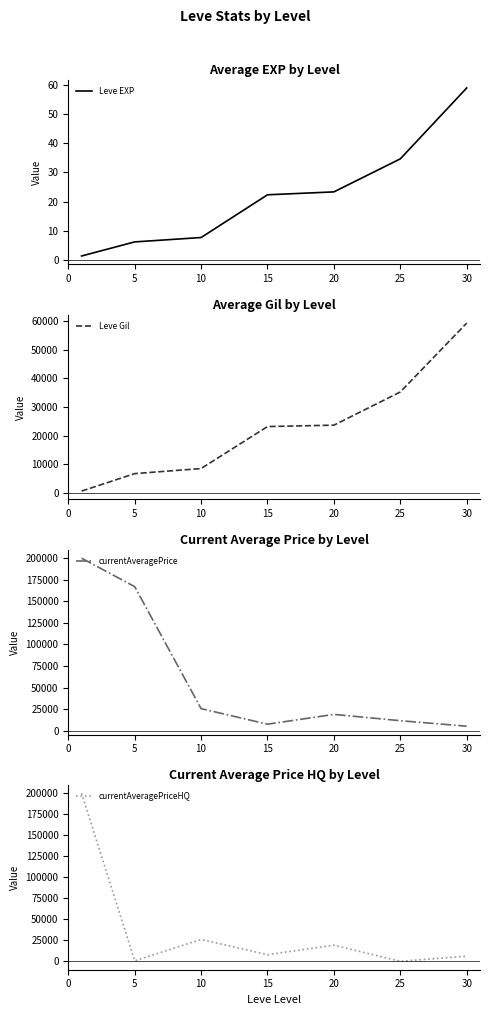

Between 25 and 15, which is larger?

25